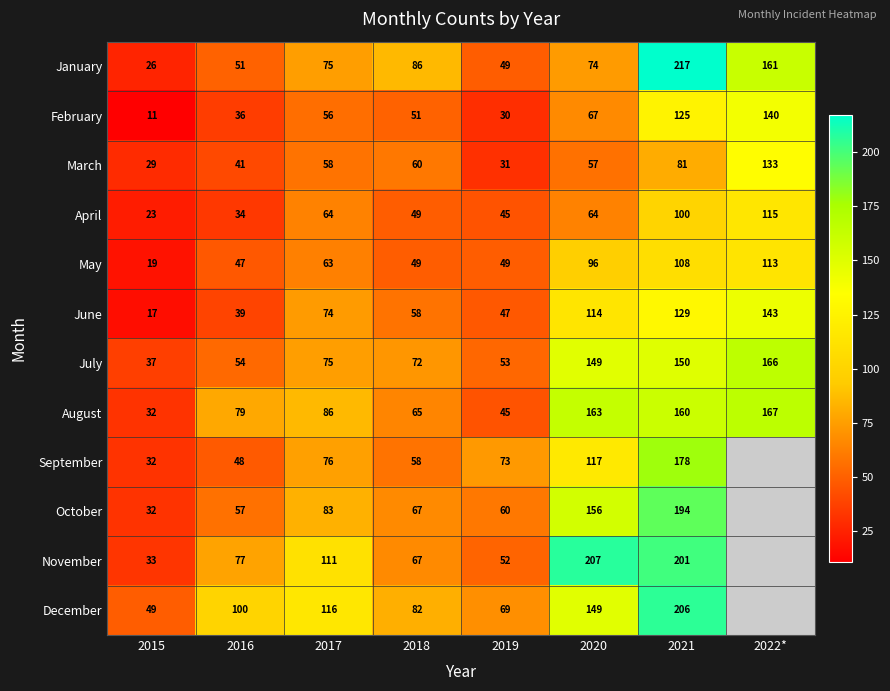

List the labels in order of June value, smallest first.

2015, 2016, 2019, 2018, 2017, 2020, 2021, 2022*